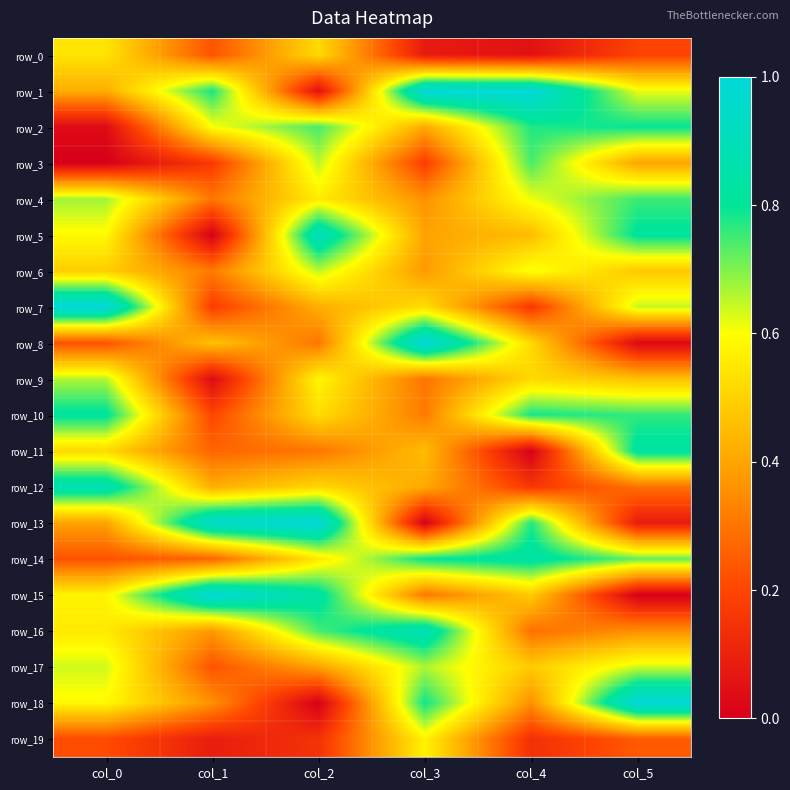

What is the maximum value for row_3?

0.7